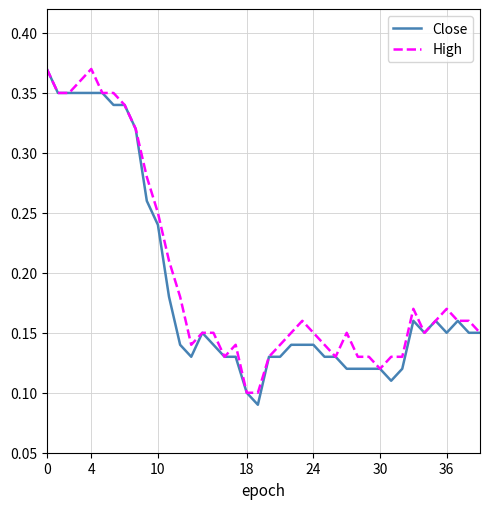

At which category does High reach its first local valley?

13